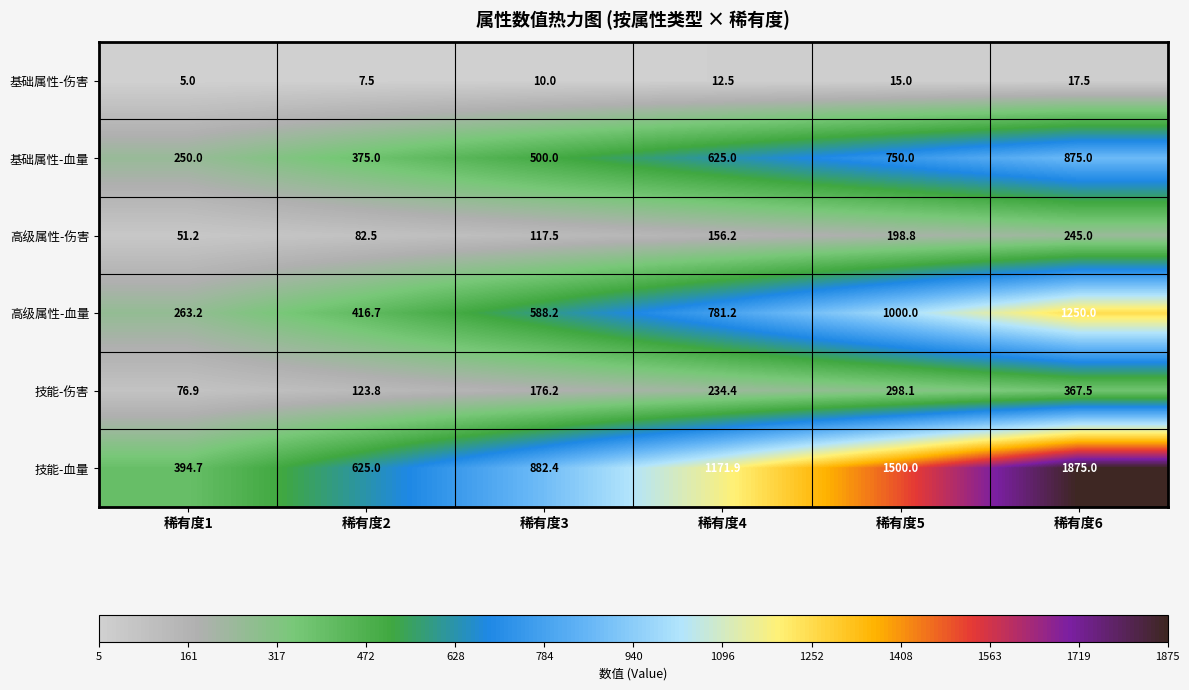

At how many categories does at least one series exceed 1625?

1